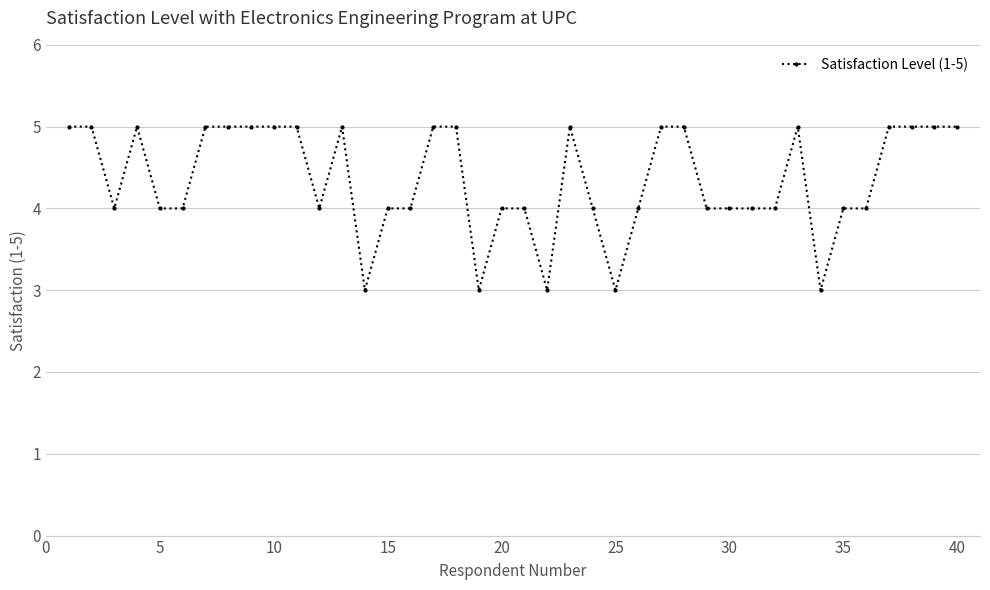

Reading left to right, what are all the values shown in this chart?

5	5	4	5	4	4	5	5	5	5	5	4	5	3	4	4	5	5	3	4	4	3	5	4	3	4	5	5	4	4	4	4	5	3	4	4	5	5	5	5